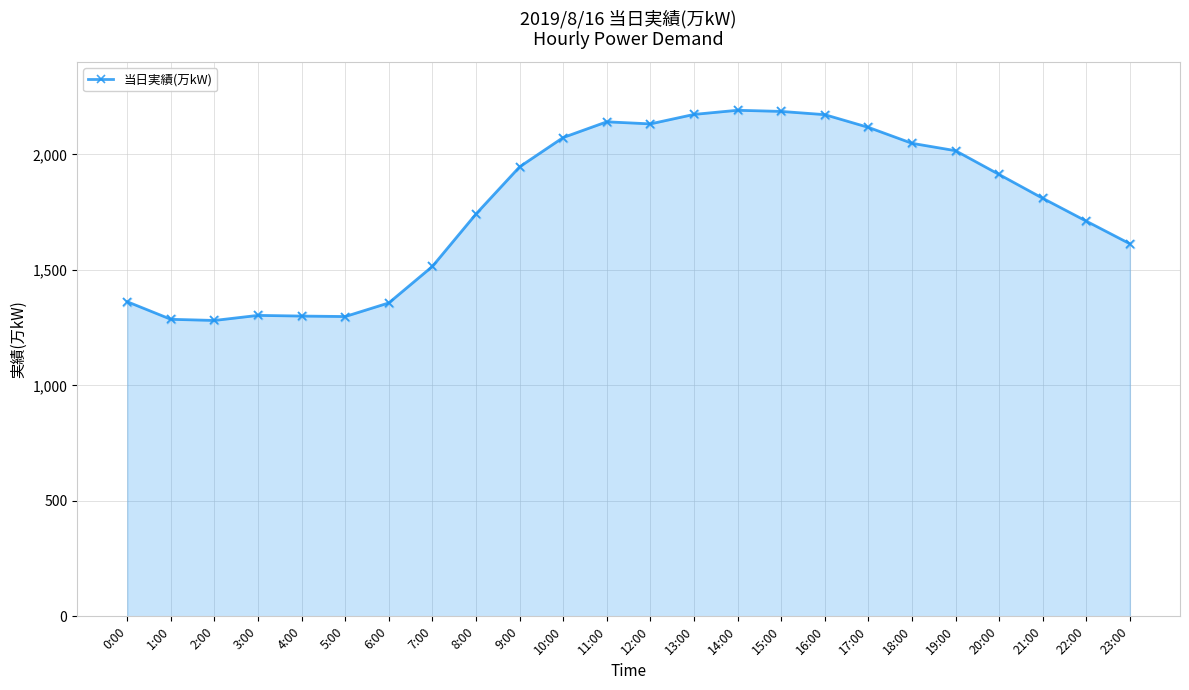

Which has a higher value, 23:00 or 12:00?

12:00